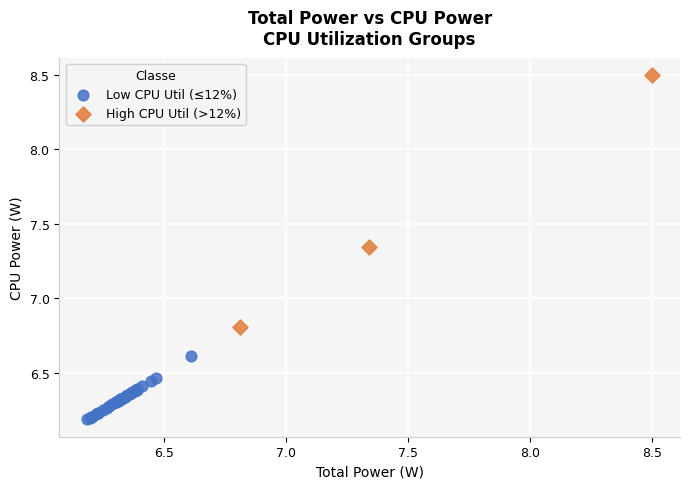

Which series contains the highest Y value?

High CPU Util (>12%)